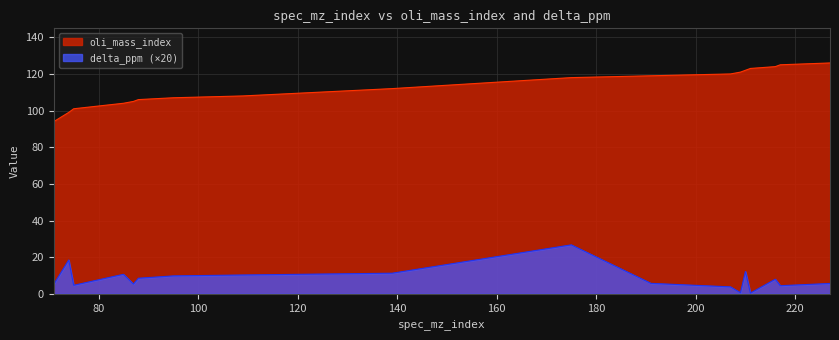

What is the lowest value of the oli_mass_index series?

94.0